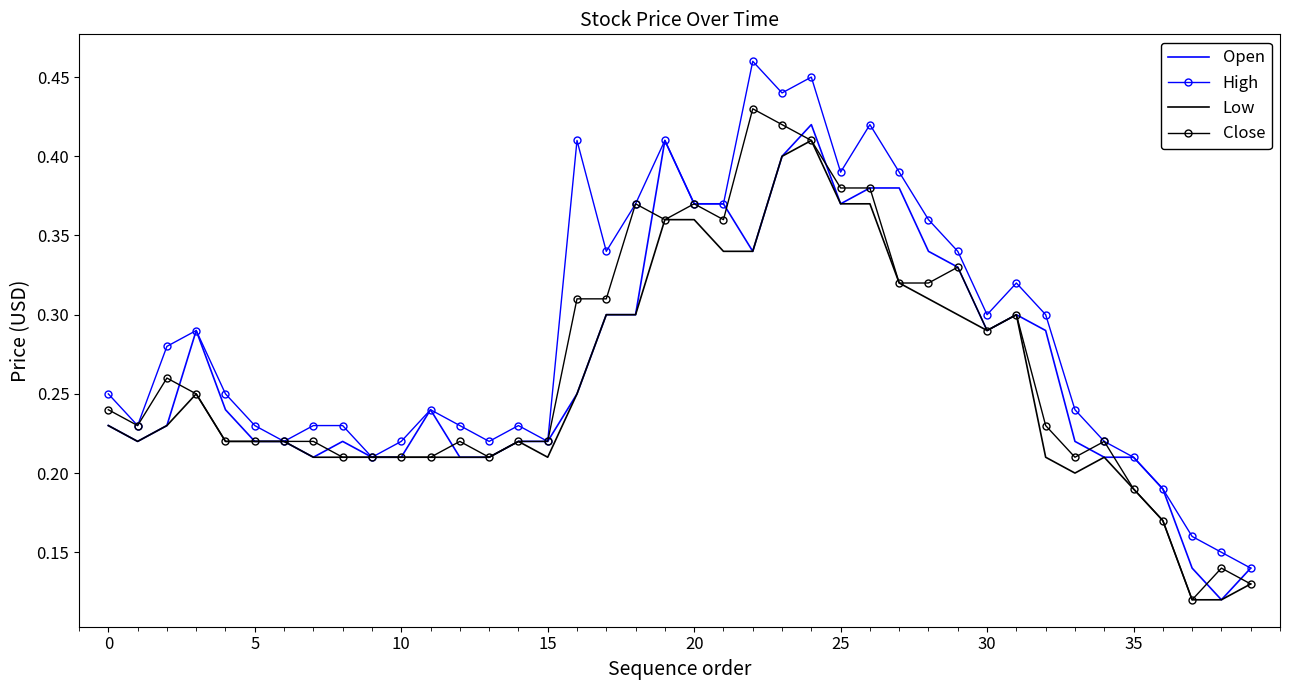

Which series has the largest total across all categories?

High